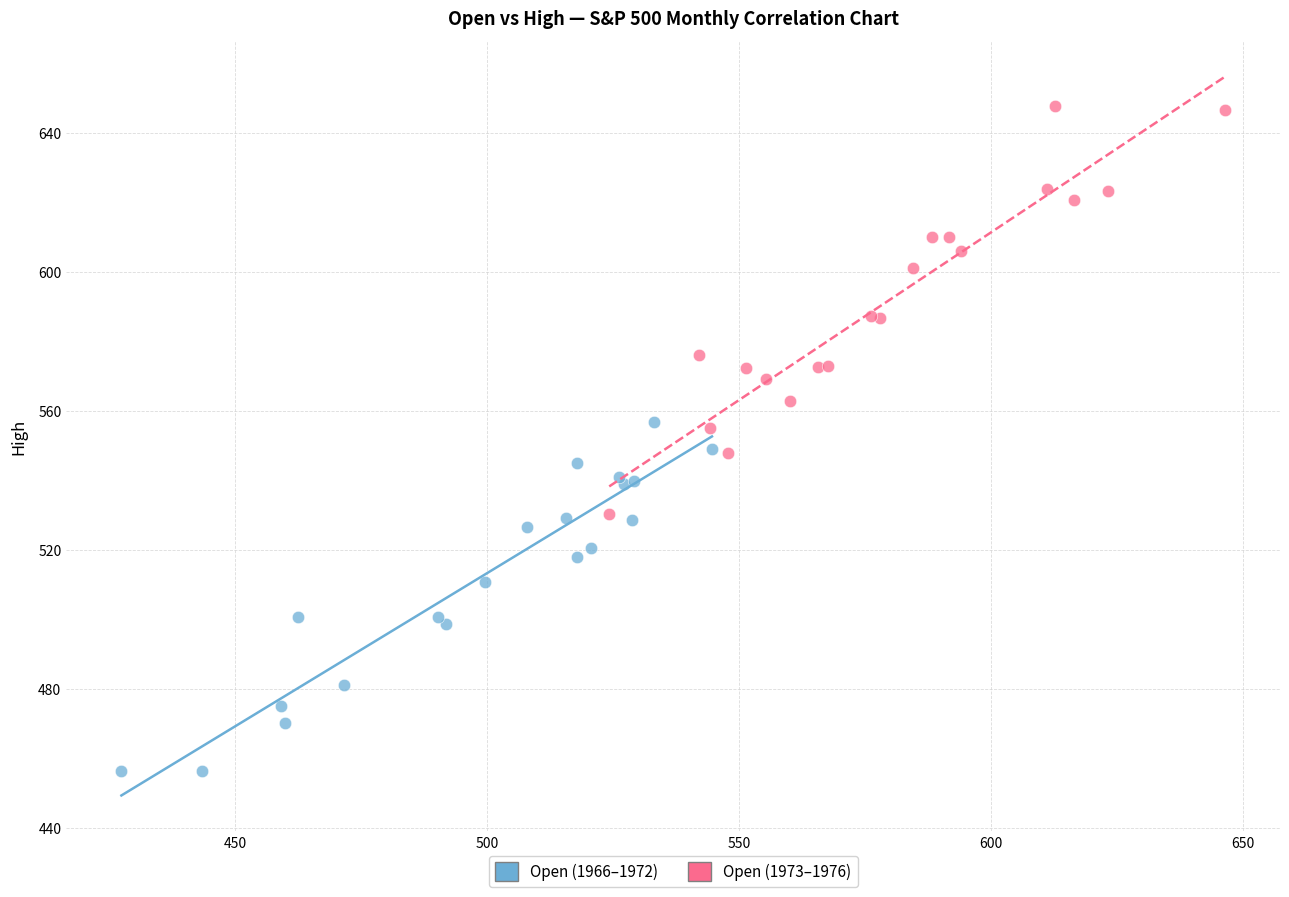

Which series reaches the minimum Y coordinate?

Open (1966–1972)